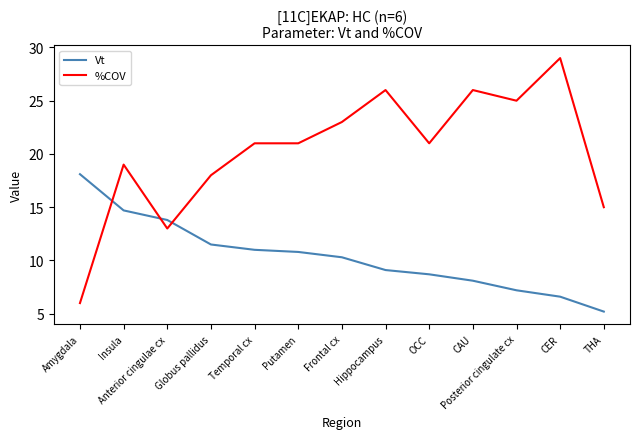

Reading right to left, extract all data points from this chart.

Vt: THA=5.2	CER=6.6	Posterior cingulate cx=7.2	CAU=8.1	OCC=8.7	Hippocampus=9.1	Frontal cx=10.3	Putamen=10.8	Temporal cx=11.0	Globus pallidus=11.5	Anterior cingulae cx=13.8	Insula=14.7	Amygdala=18.1
%COV: THA=15.0	CER=29.0	Posterior cingulate cx=25.0	CAU=26.0	OCC=21.0	Hippocampus=26.0	Frontal cx=23.0	Putamen=21.0	Temporal cx=21.0	Globus pallidus=18.0	Anterior cingulae cx=13.0	Insula=19.0	Amygdala=6.0